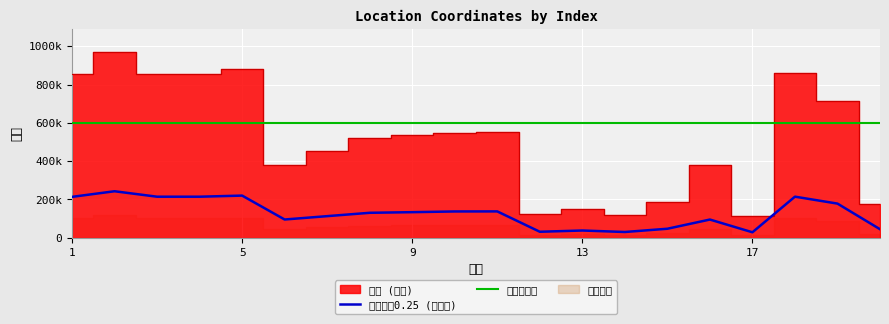

Rank the categories by value from highest to lowest.

2, 5, 18, 3, 4, 1, 19, 11, 10, 9, 8, 7, 6, 16, 15, 20, 13, 12, 14, 17